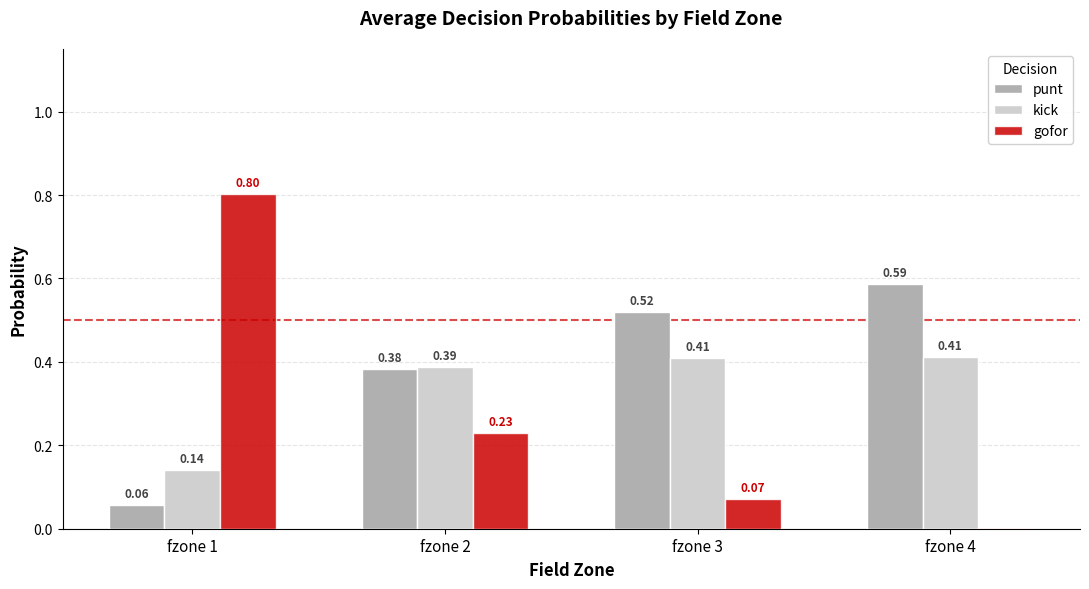

What is the difference between the gofor values at fzone 4 and fzone 1?

0.8